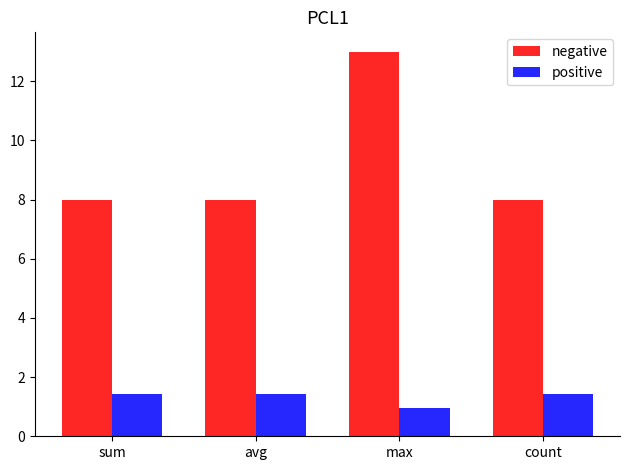

Which series has the largest total across all categories?

negative